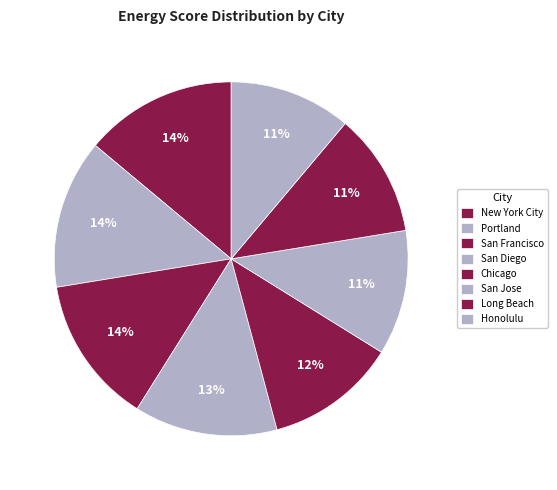

How many segments does this pie chart have?

8